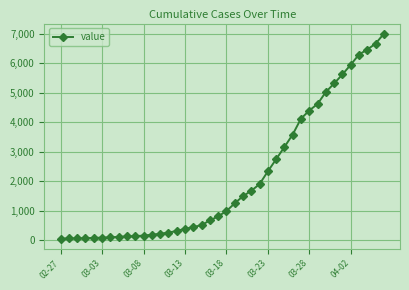

What is the maximum value shown in the chart?

7001